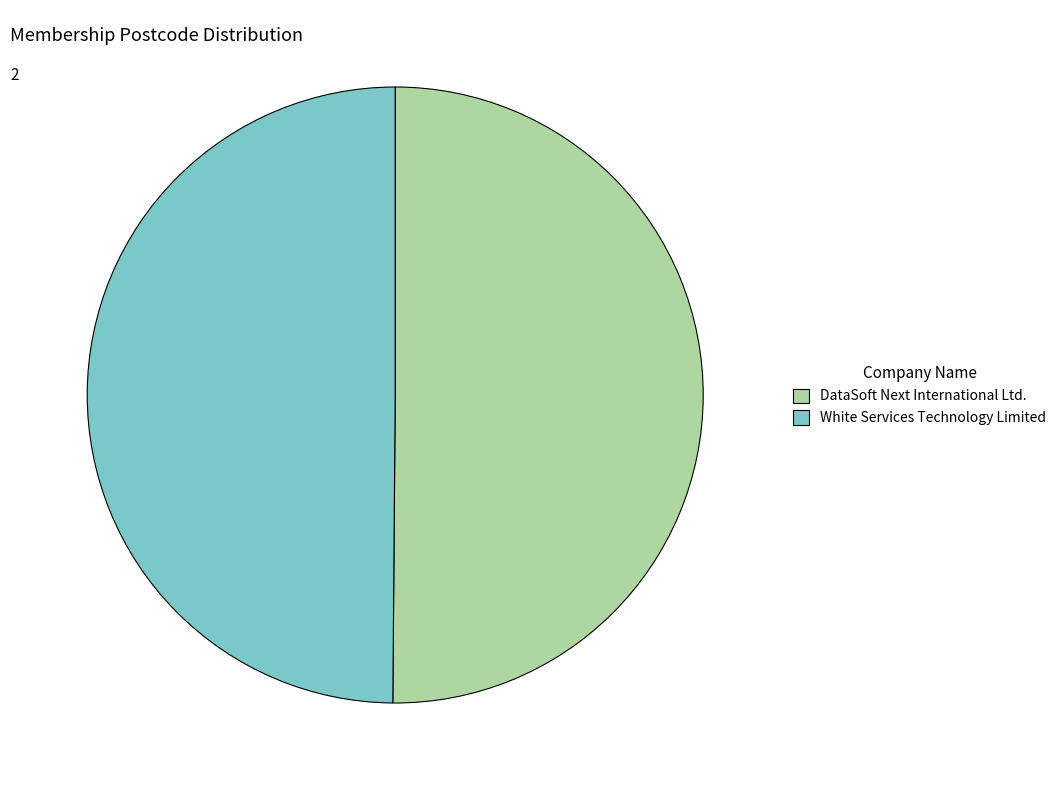

The White Services Technology Limited slice represents 64% of the pie. True or false?

False